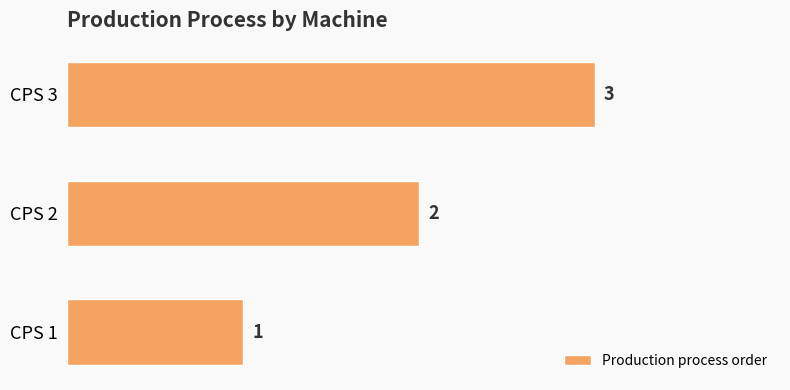

True or false: the data shows 1 at CPS 1.

True